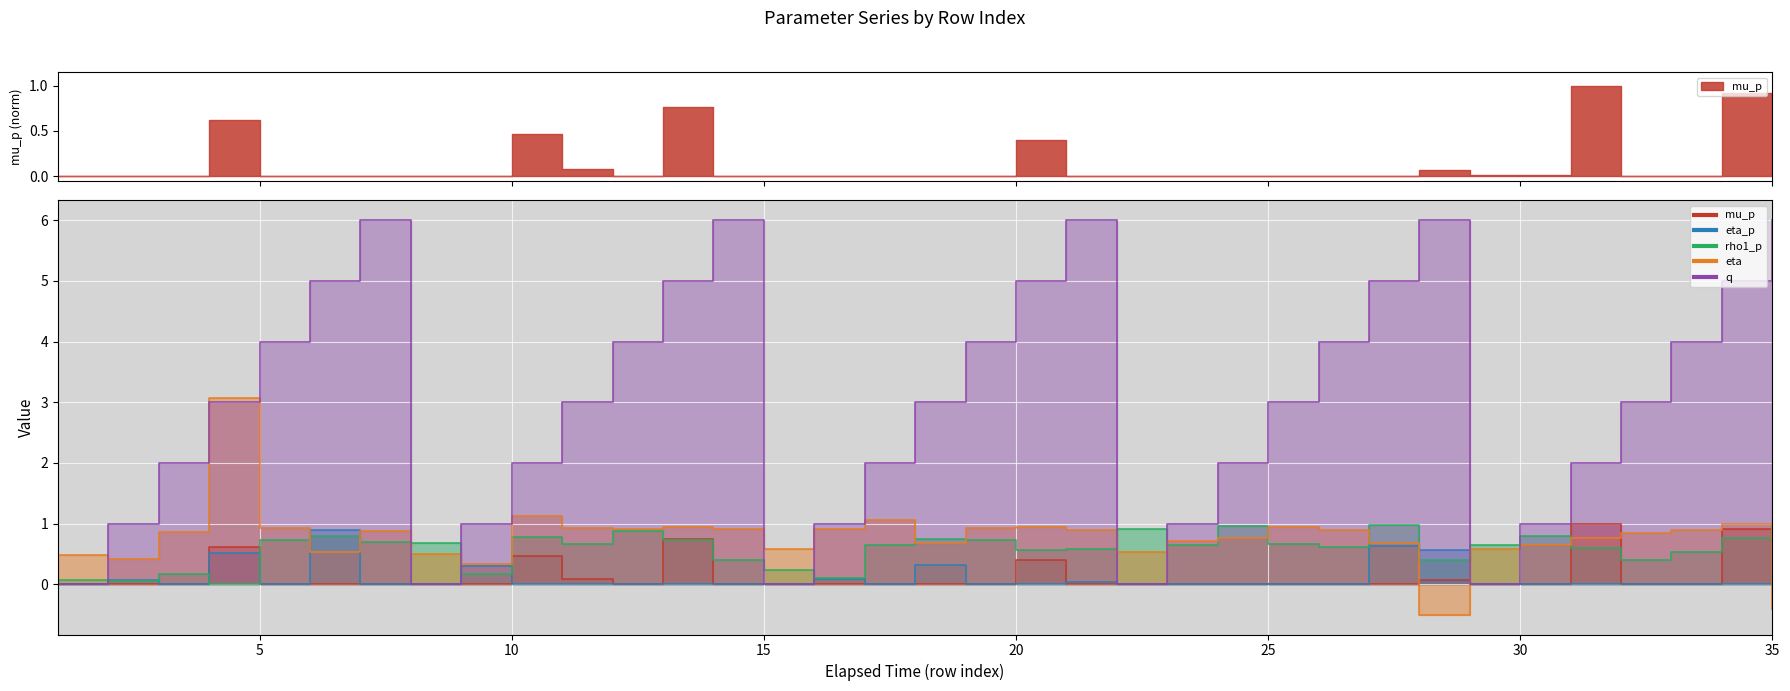

After their last crossing, which series has the higher values: rho1_p or q?

q